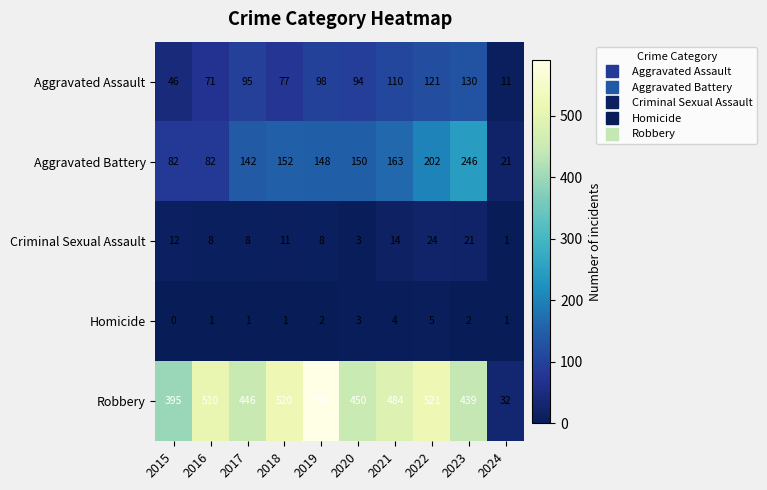

At which category is the sum across all series the highest?

2022